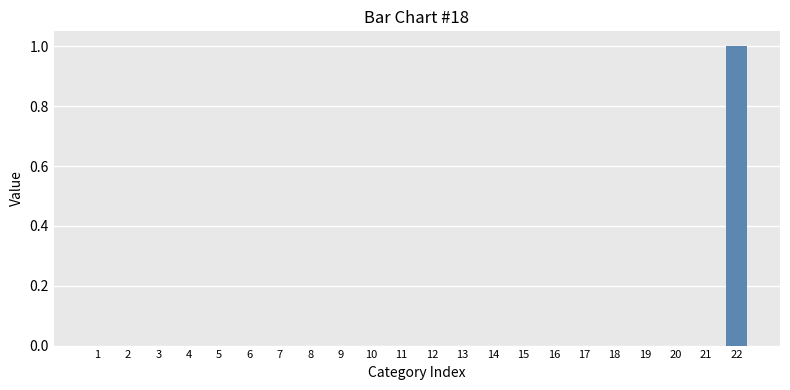

Which category has the highest value across all series?

22